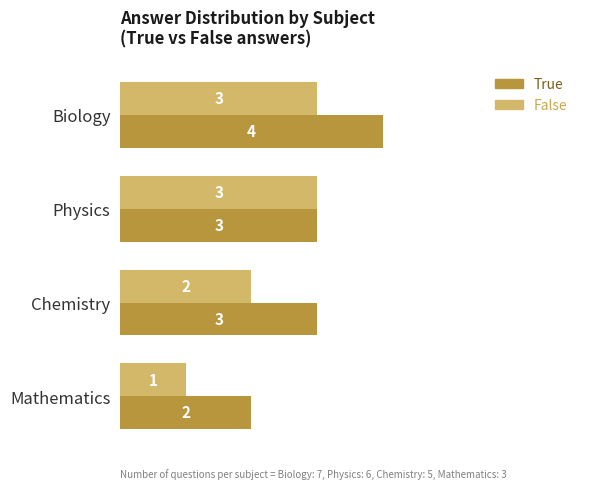

How many data points in False are less than 3?

2